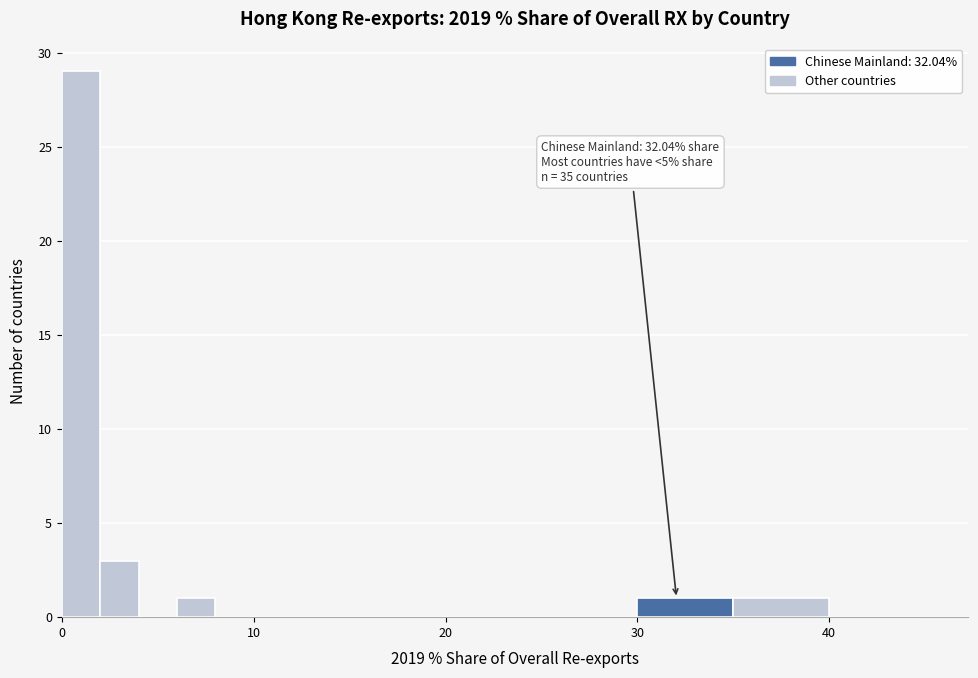

Around what value on the x-axis is the tallest bar? Give the approximate position of its centre, as read against the axis.

1